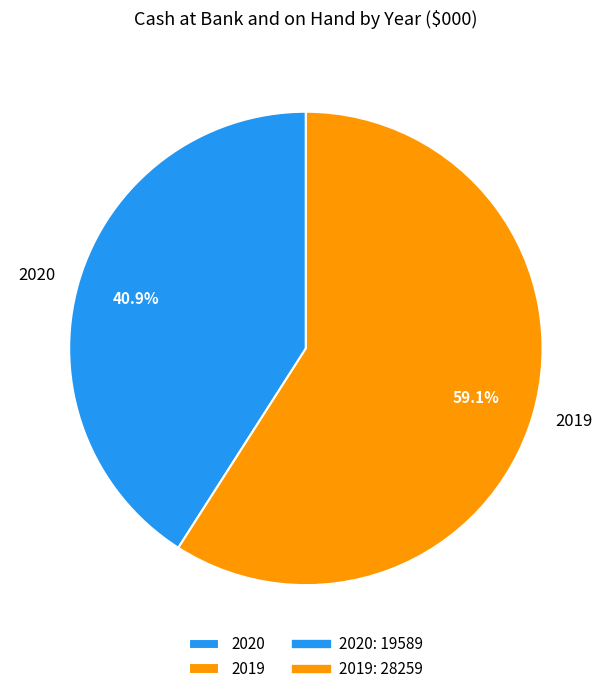

Does 2020 account for over 50% of the chart?

No